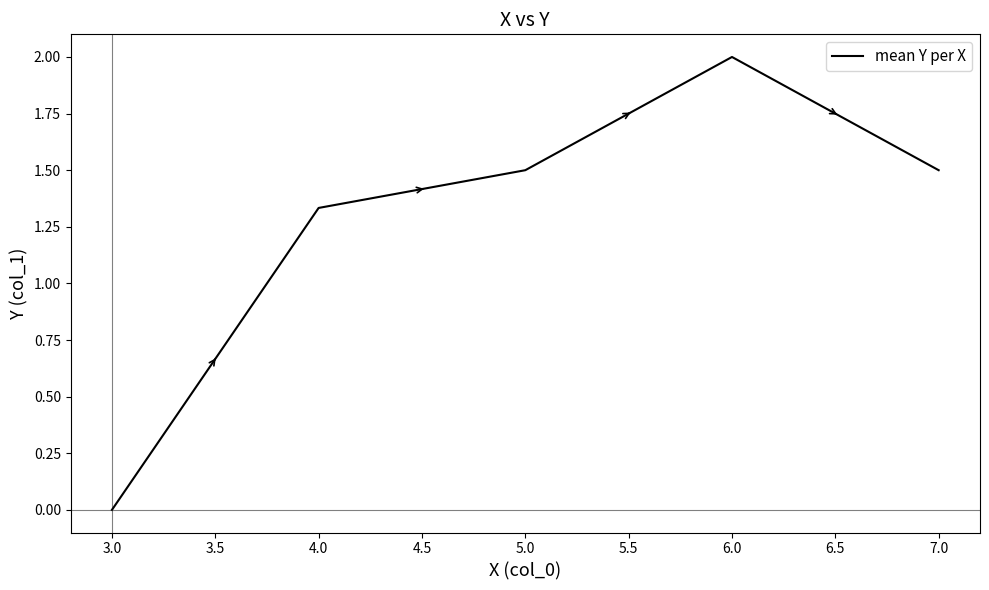

The chart shows a value of 0.0 at 3.0. True or false?

True